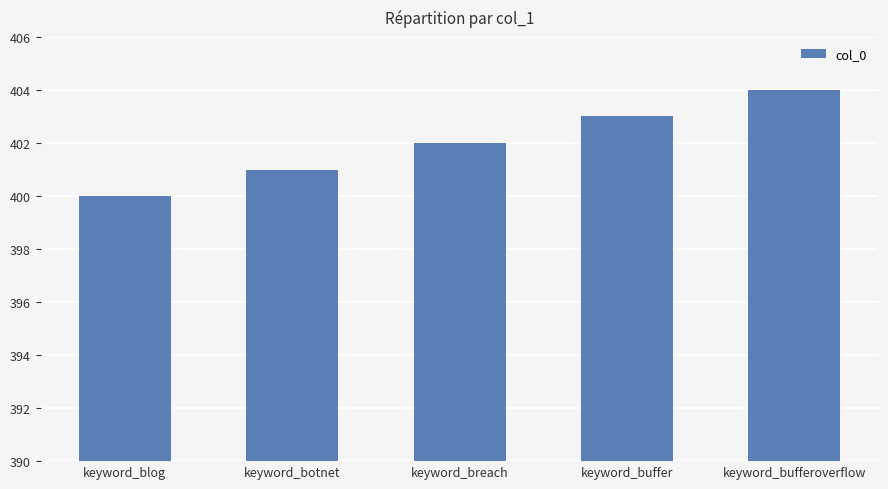

What position from the right is keyword_breach?

3